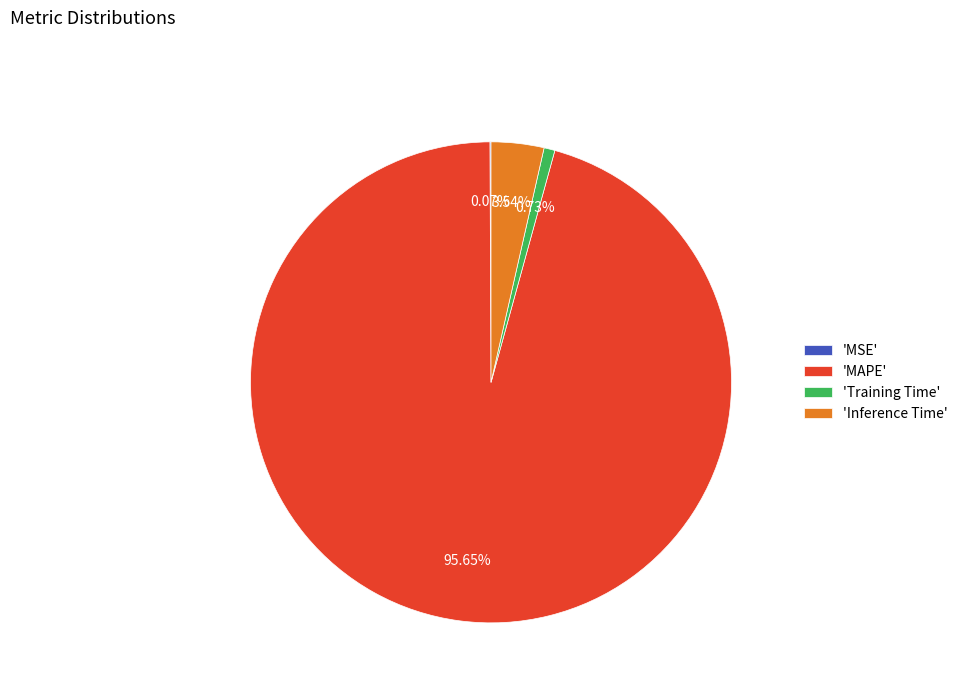

To the nearest percent, what is the difference between the largest and smallest slice percentages?

96%